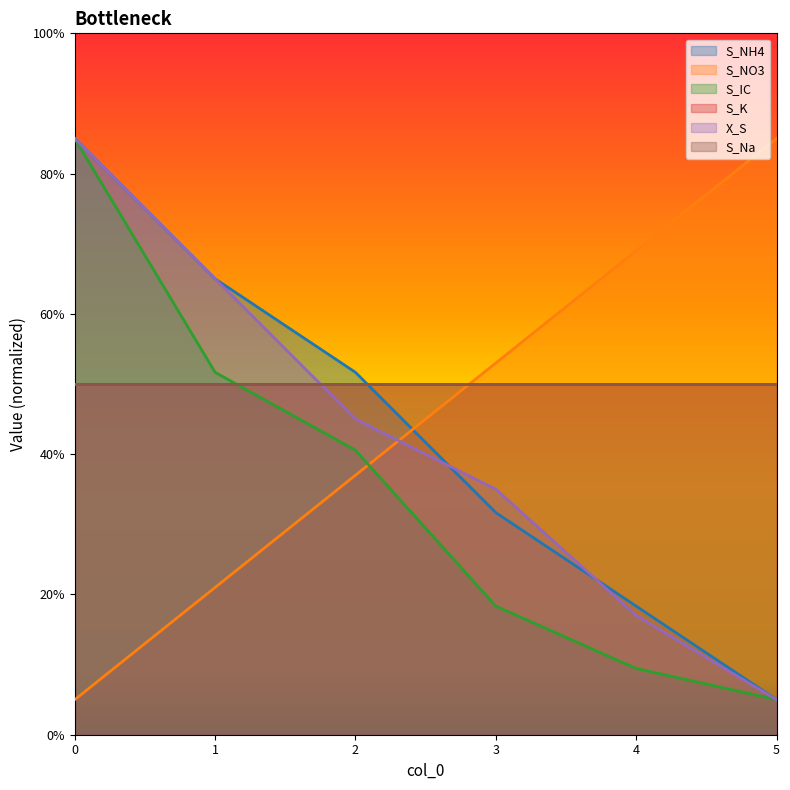

Does the chart display data point markers on the line(s)?

No